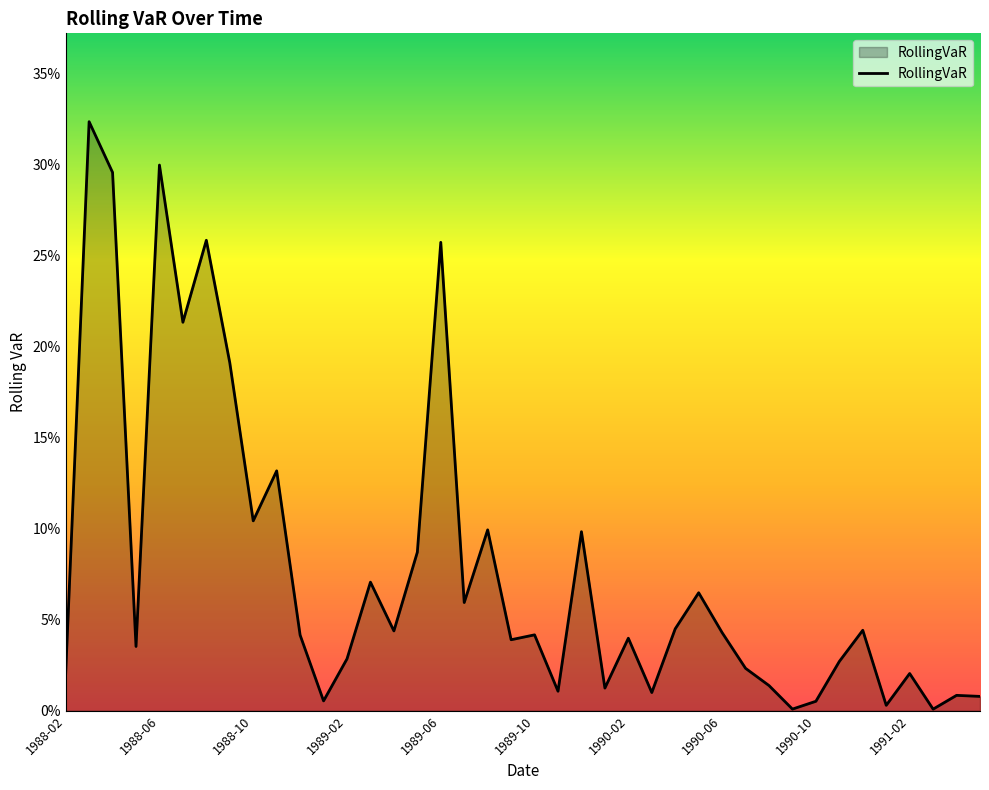

Is this an area chart (filled region under the line)?

Yes